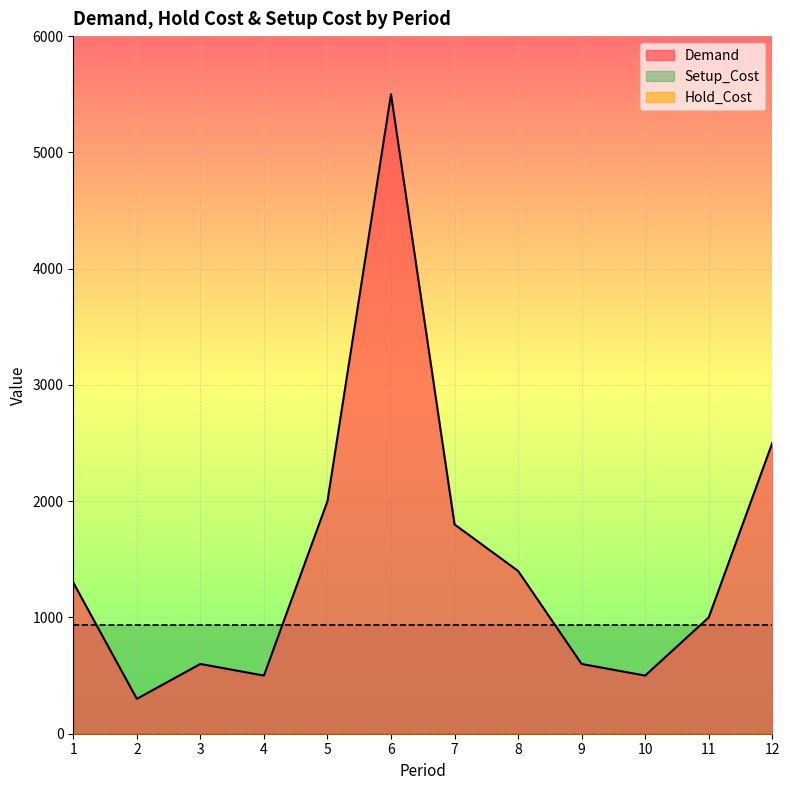

Reading right to left, transcribe all the data shown in this chart.

Demand: 2500.0	1000.0	500.0	600.0	1400.0	1800.0	5500.0	2000.0	500.0	600.0	300.0	1300.0
Hold_Cost: 0.1	0.1	0.1	0.1	0.1	0.1	0.1	0.1	0.1	0.1	0.1	0.1
Setup_Cost: 931.5	931.5	931.5	931.5	931.5	931.5	931.5	931.5	931.5	931.5	931.5	931.5